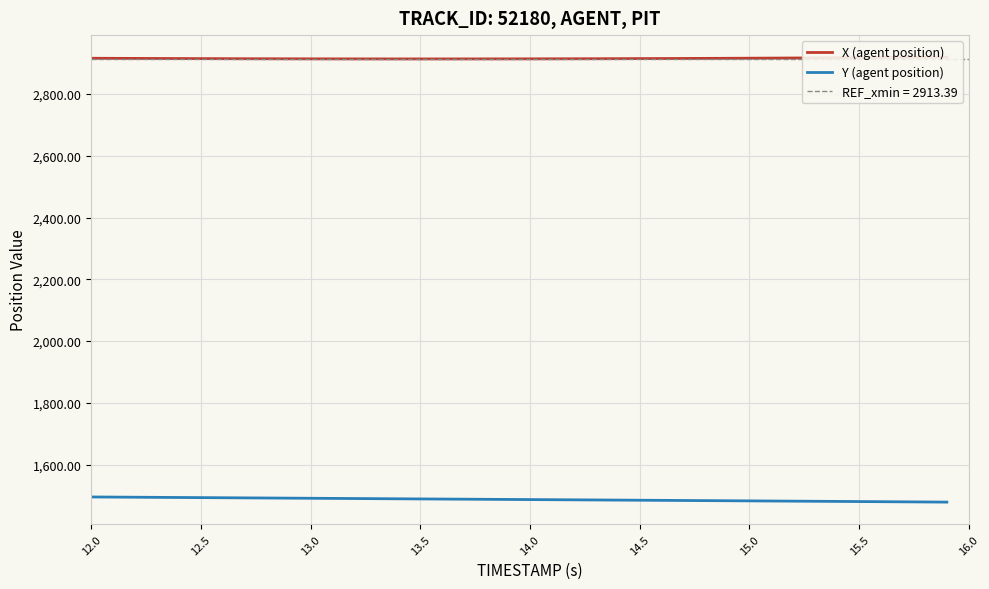

What is the minimum value for Y (agent position)?

1478.4